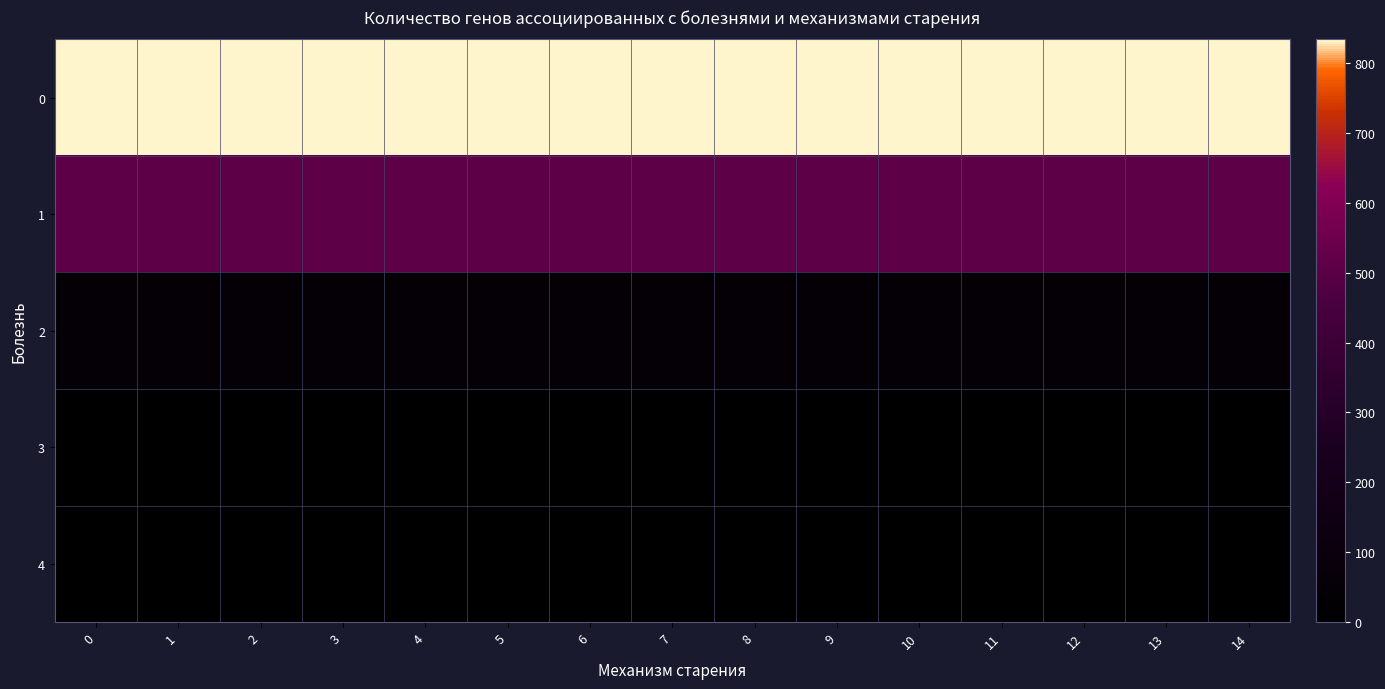

Which has a higher value, 8 or 5?

8